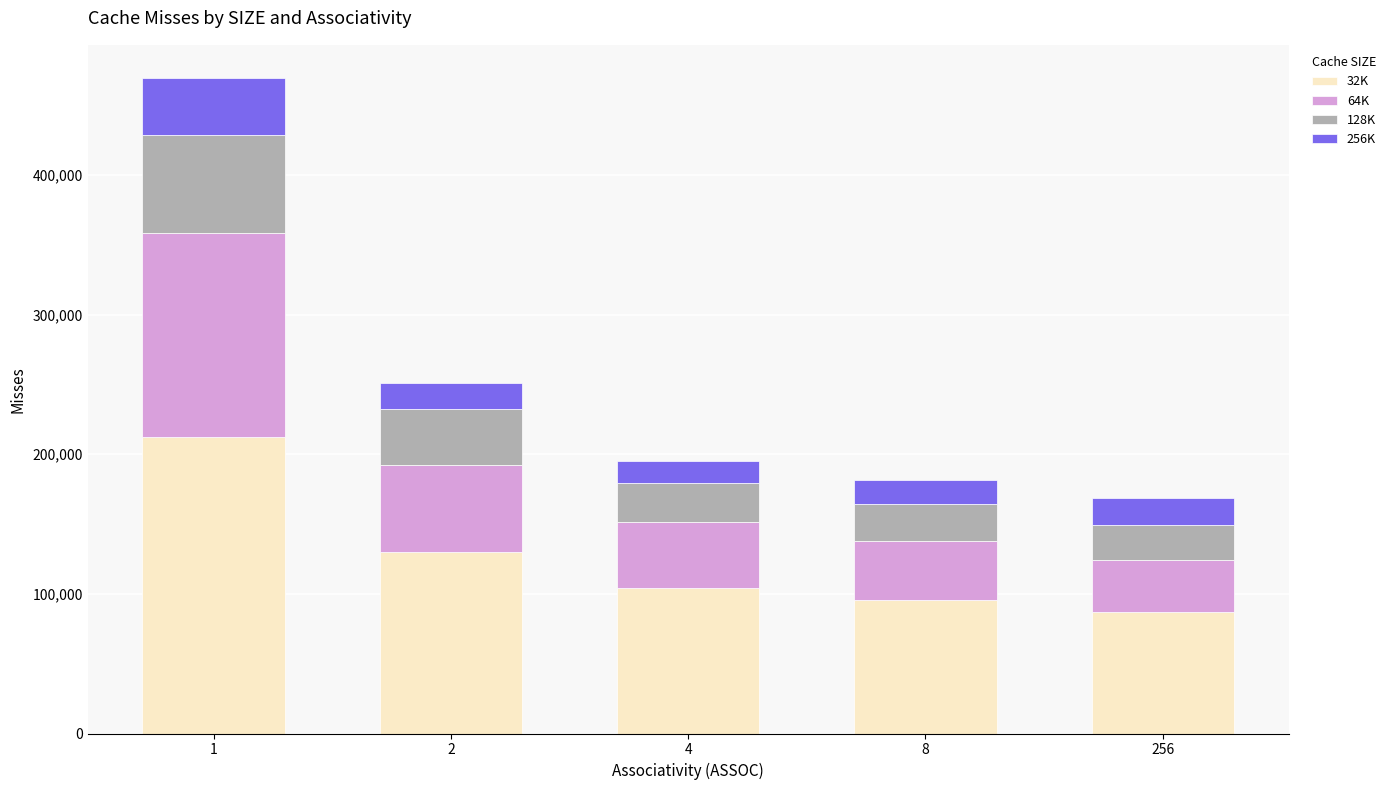

What is the minimum value for 32K?

86955